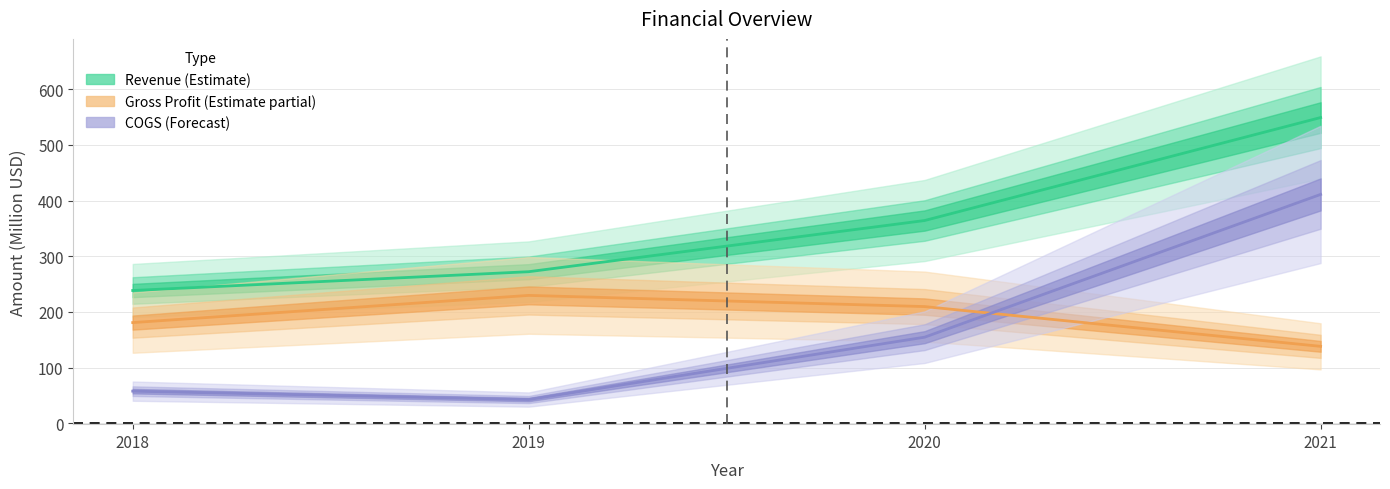

Rank the series at 2020 from highest to lowest value.

Revenue, Gross Profit, COGS